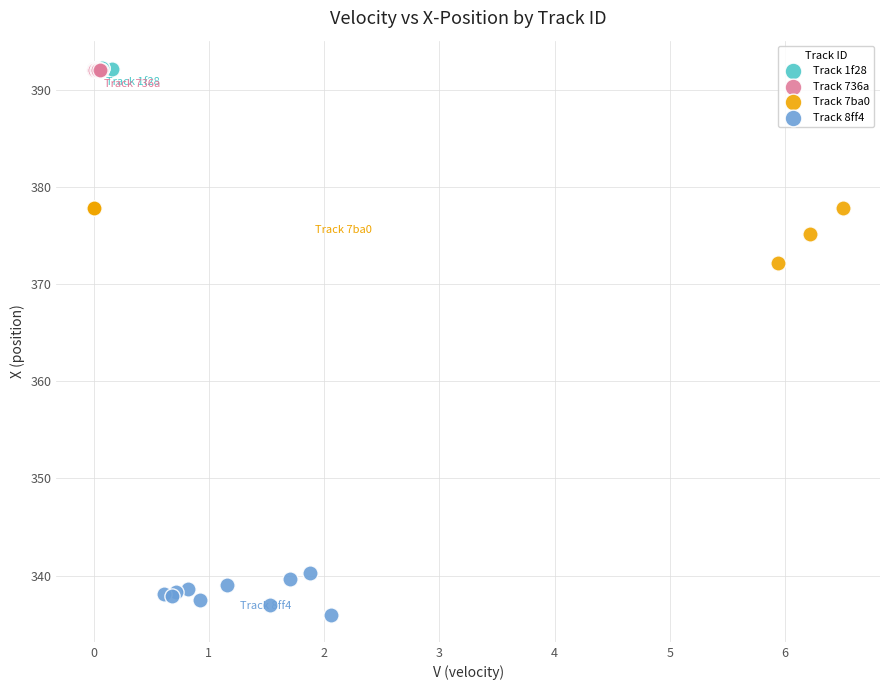

Which series has the largest Y range (max minus min)?

Track 7ba0